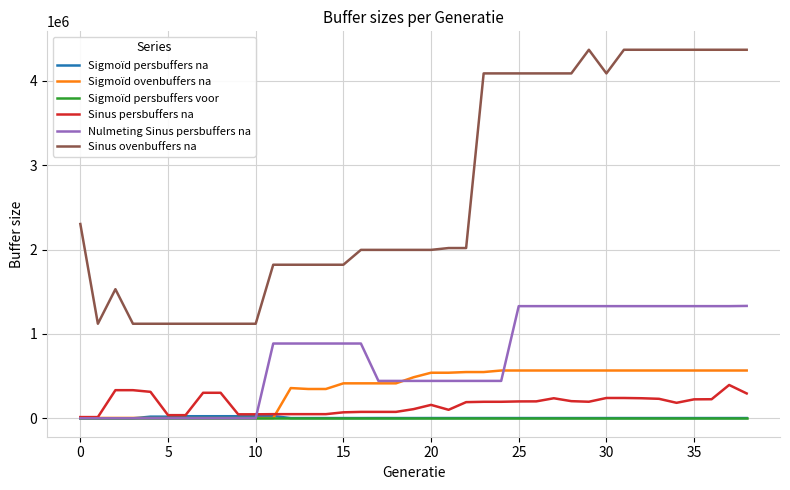

What is the lowest value of the Sinus ovenbuffers na series?

1120666